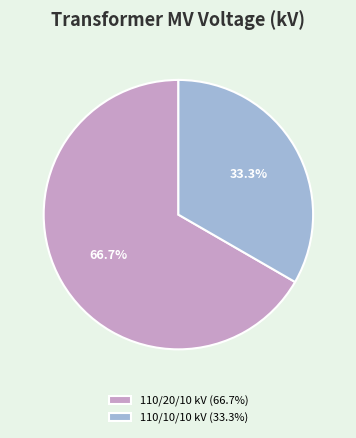

Rank the categories by value from lowest to highest.

110/10/10 kV (33.3%), 110/20/10 kV (66.7%)